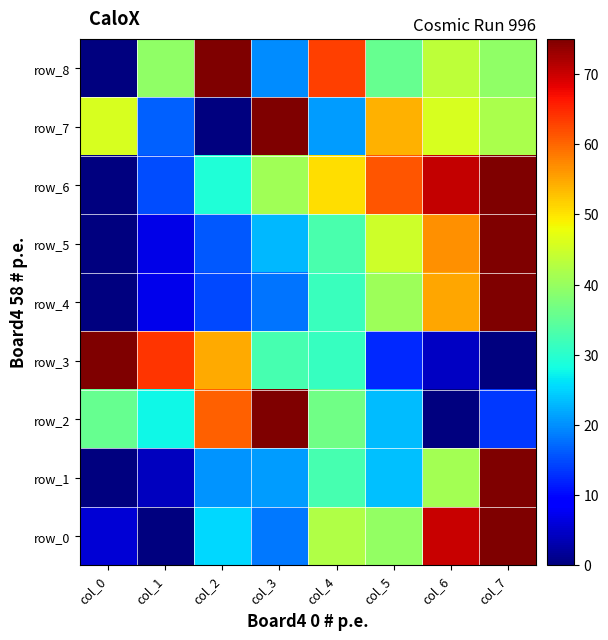

Which category has the highest value in the row_8 series?

col_2